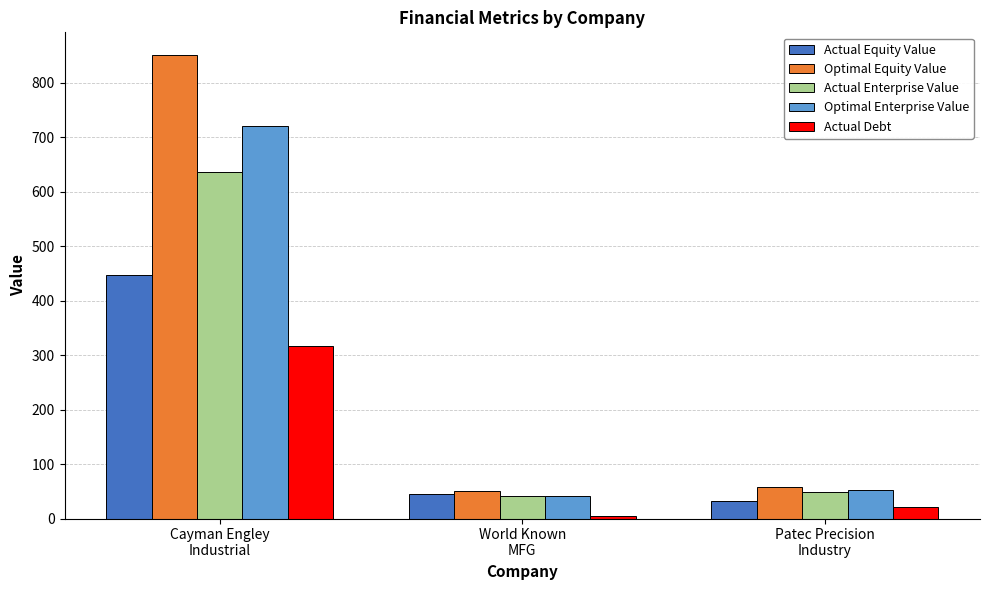

Does the chart contain any negative values?

No